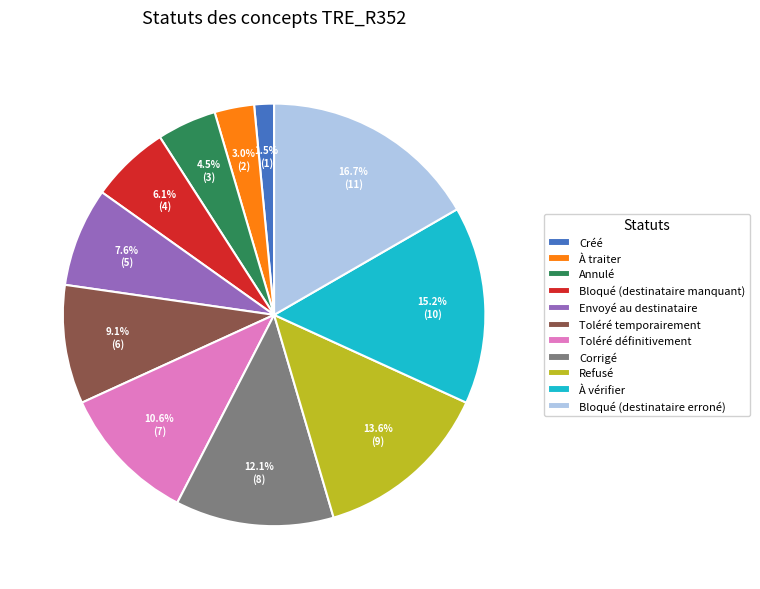

What is the ratio of the value at À vérifier to the value at Bloqué (destinataire erroné)?

0.9